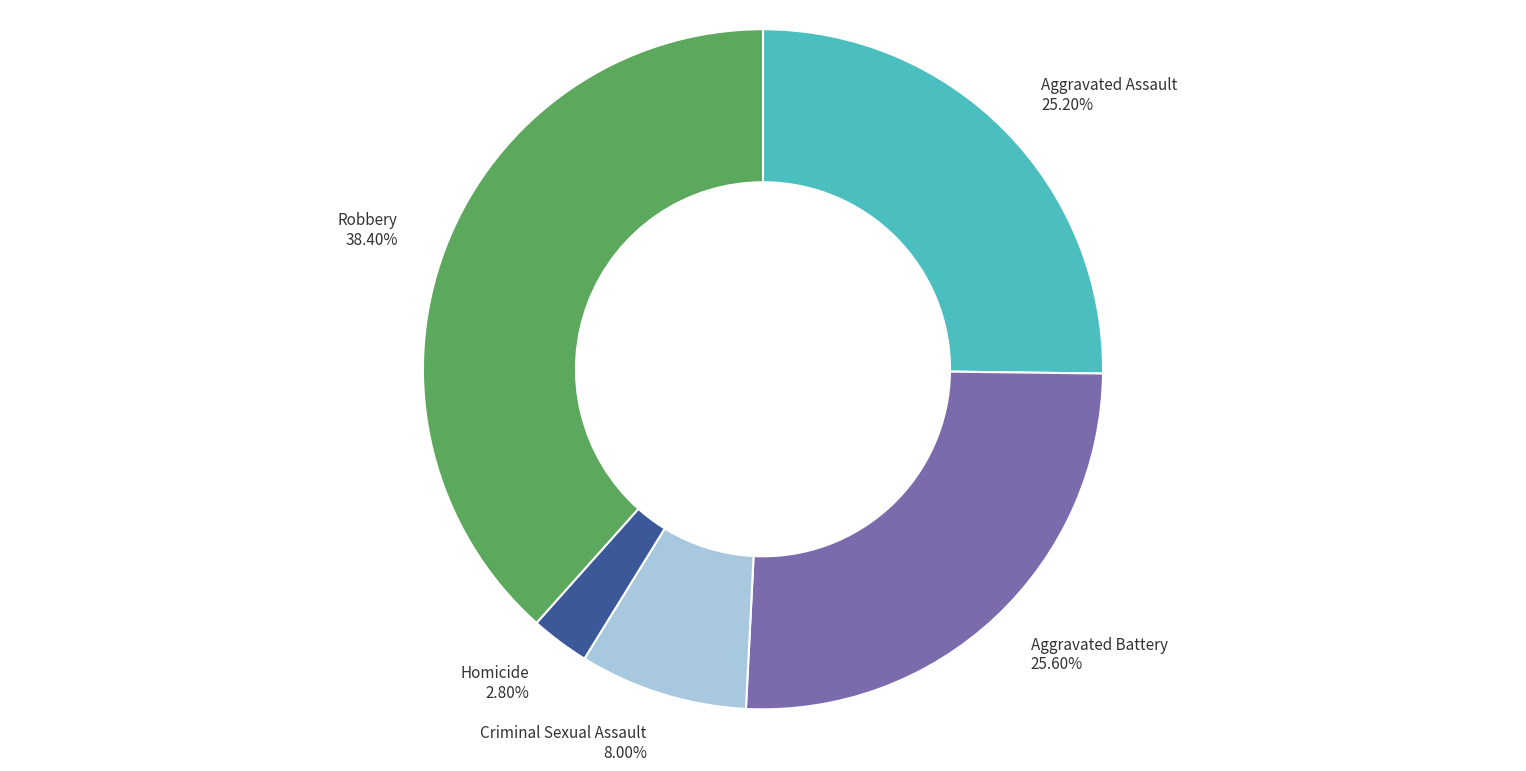

To the nearest percent, what is the combined percentage of Robbery and Aggravated Assault?

64%